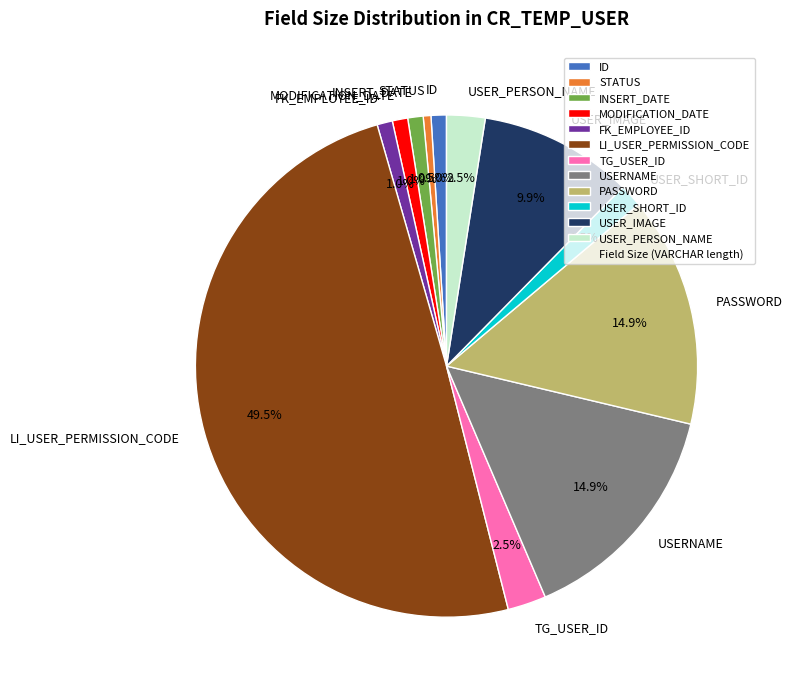

How many segments does this pie chart have?

12